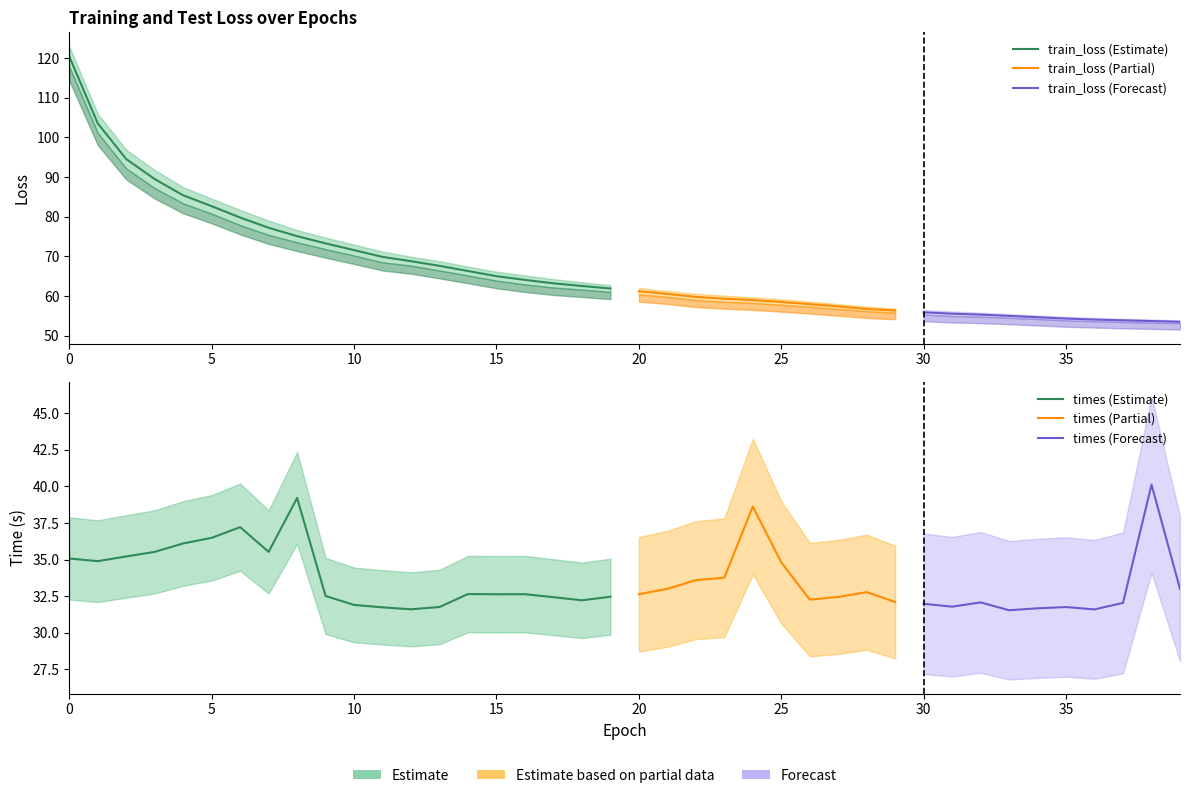

True or false: test_loss and times cross at least once.

False